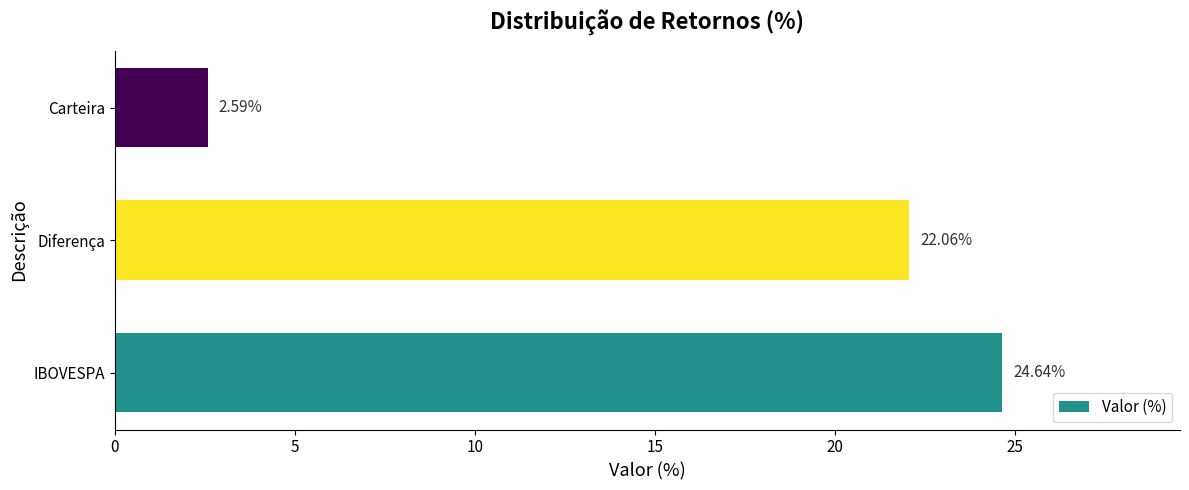

Which has a higher value, Carteira or Diferença?

Diferença